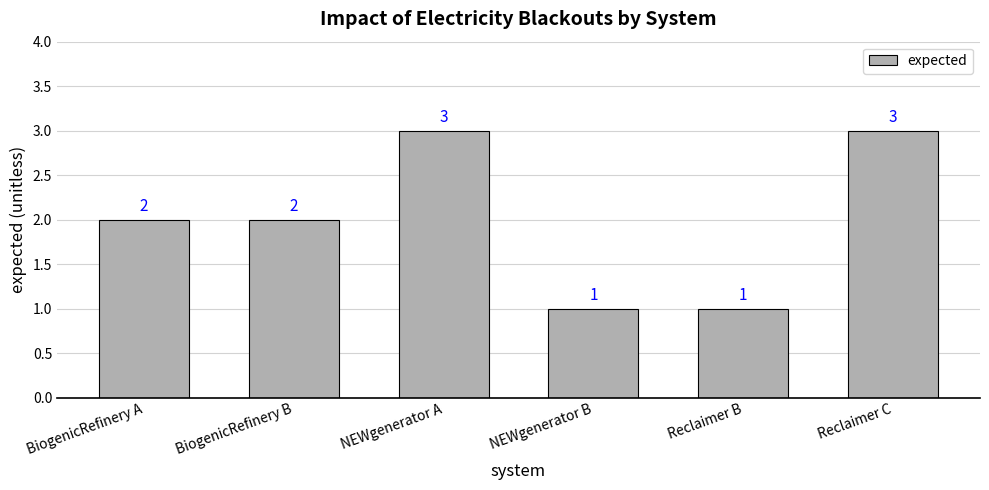

Between Reclaimer B and BiogenicRefinery B, which is larger?

BiogenicRefinery B